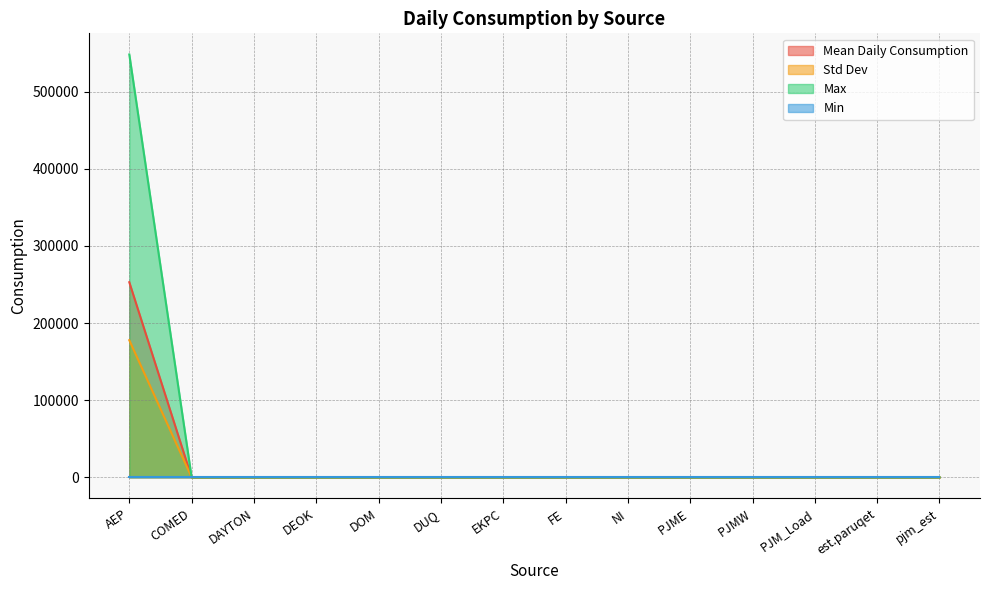

True or false: Max and Mean Daily Consumption intersect in this chart.

False